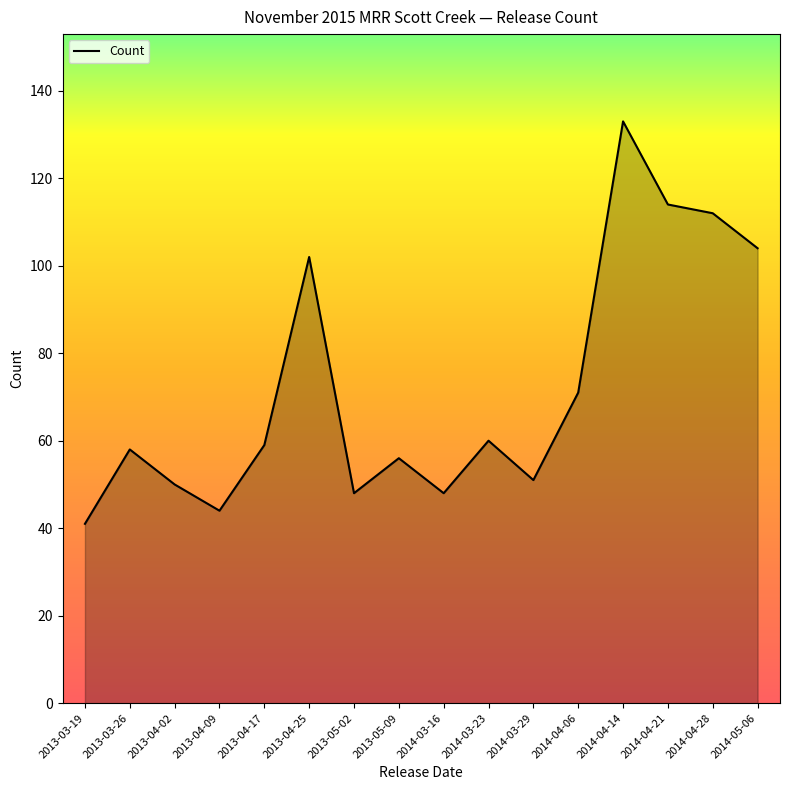

What is the smallest value displayed?

41